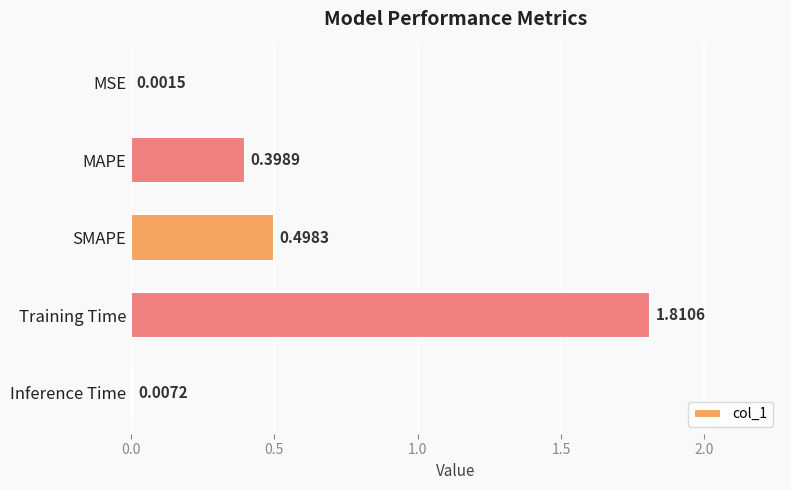

Which has a higher value, Training Time or MSE?

Training Time